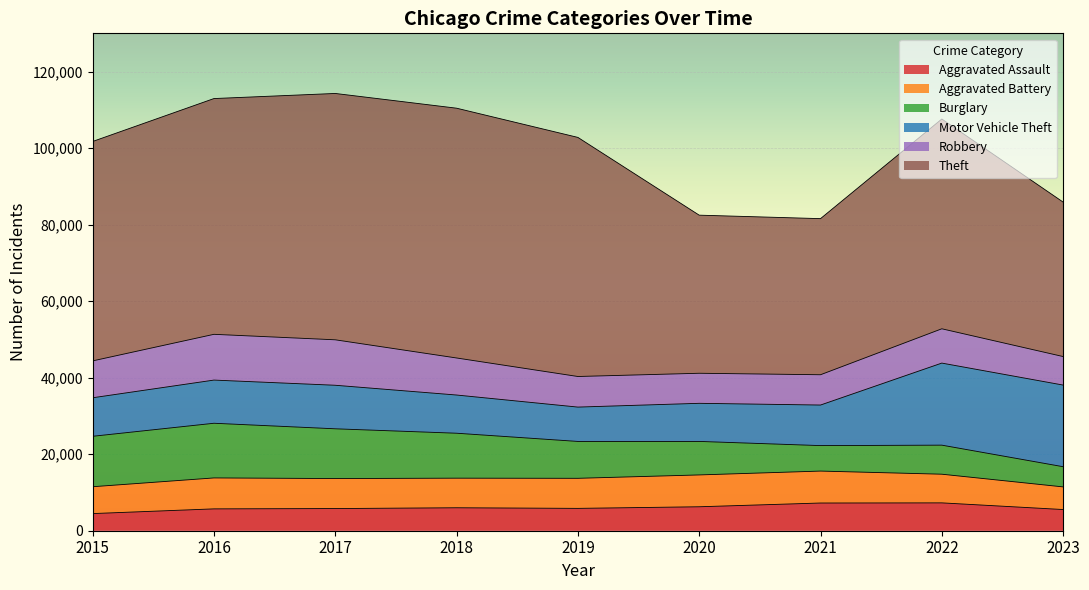

Which category has the lowest value across all series?

2015